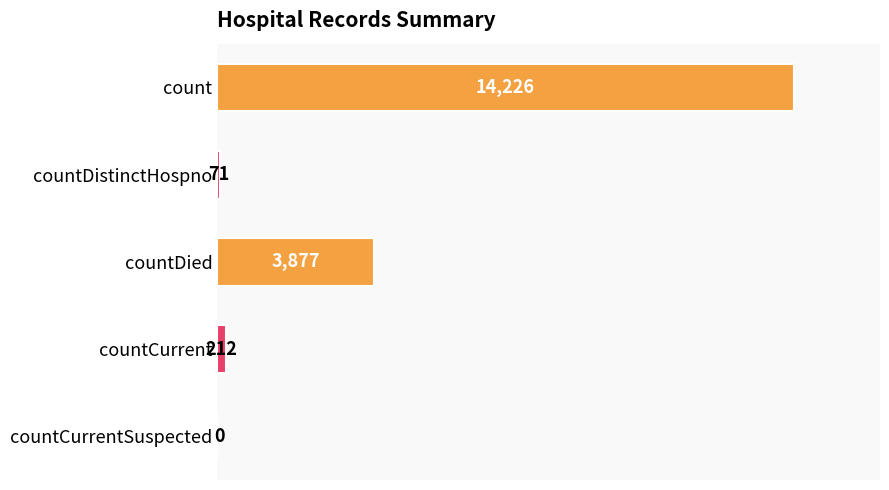

Reading top to bottom, list all the values displayed in this chart.

count=14226	countDistinctHospno=71	countDied=3877	countCurrent=212	countCurrentSuspected=0